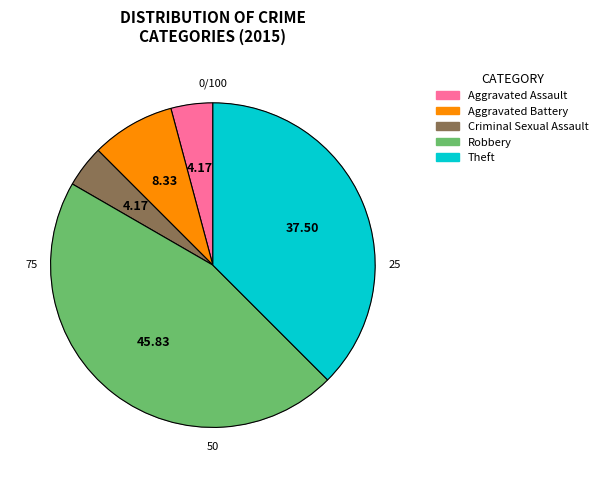

How many segments does this pie chart have?

5